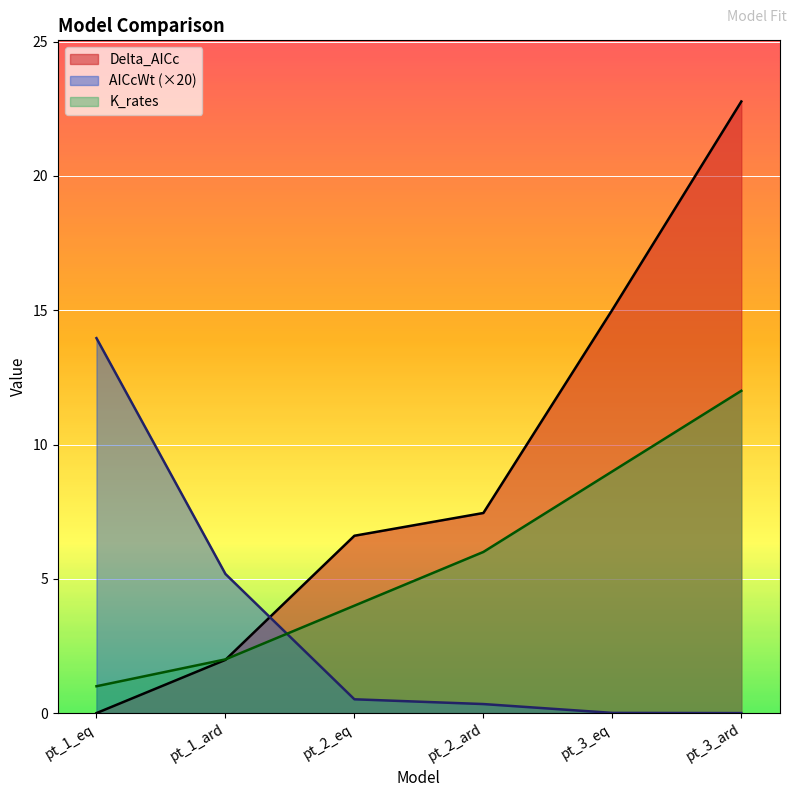

Read the Delta_AICc value at pt_3_ard.

22.8